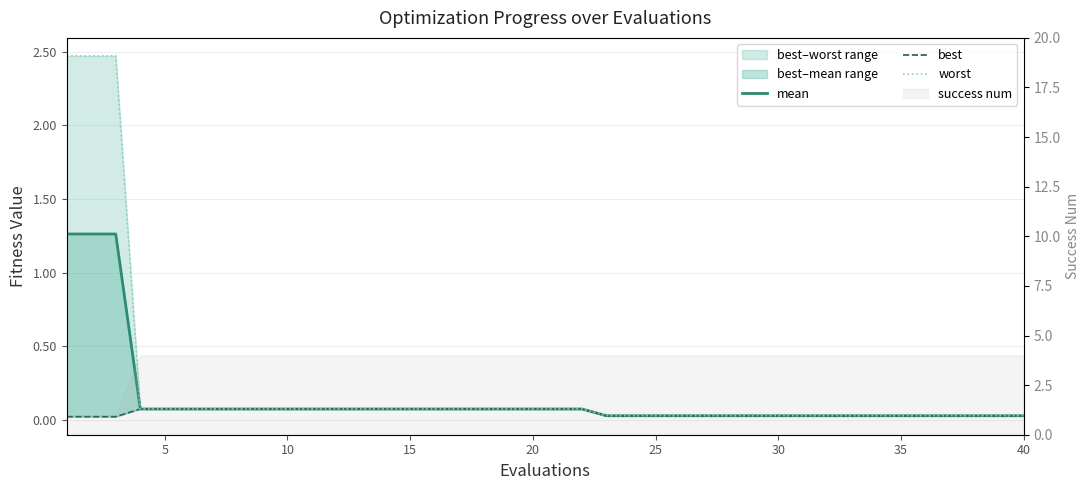

Is the value of worst at 0 greater than the value of mean at 35?

Yes